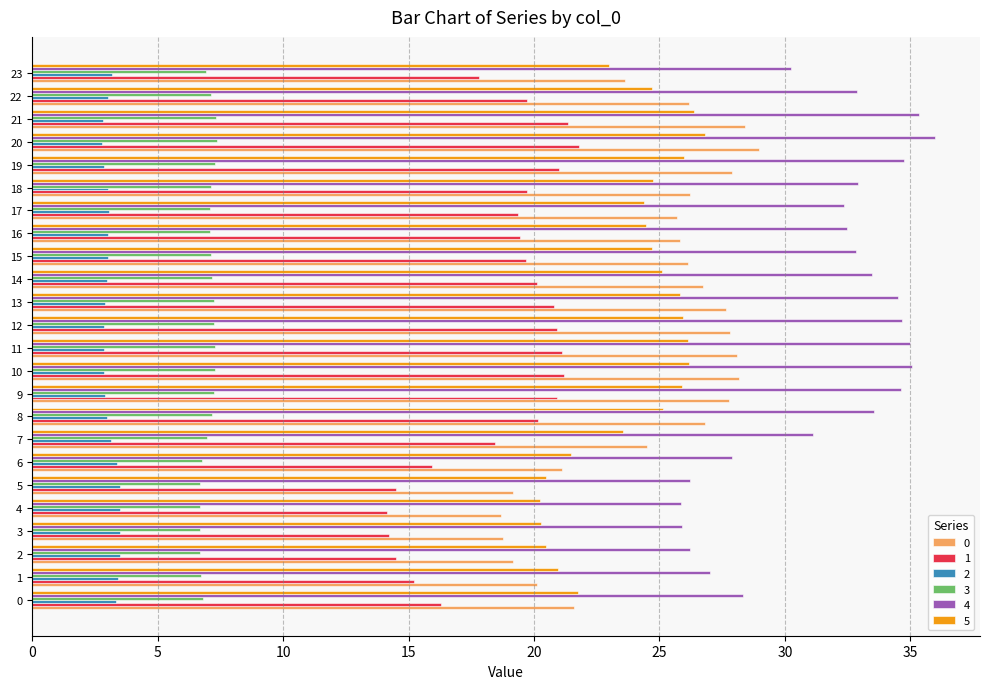

The value of 4 at 14 is 33.5. True or false?

True